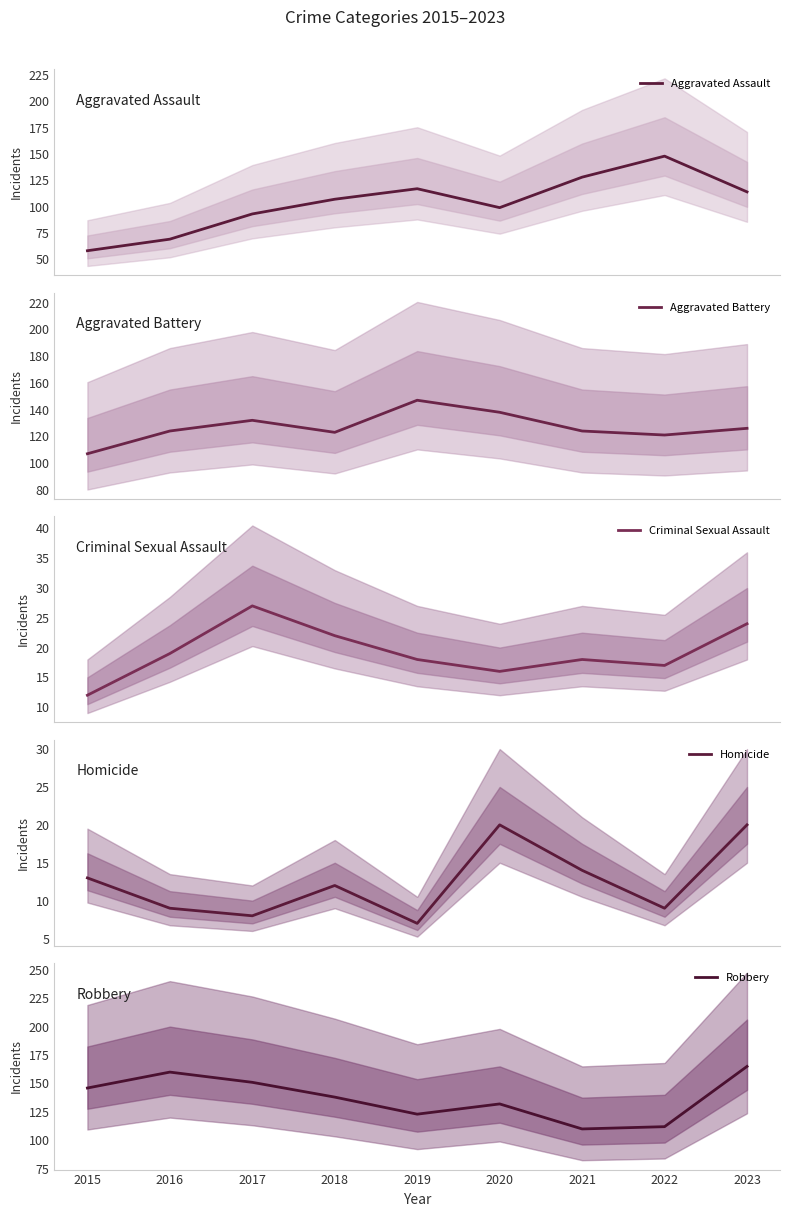

What is the value of the Robbery point at the 8th from the left?

112